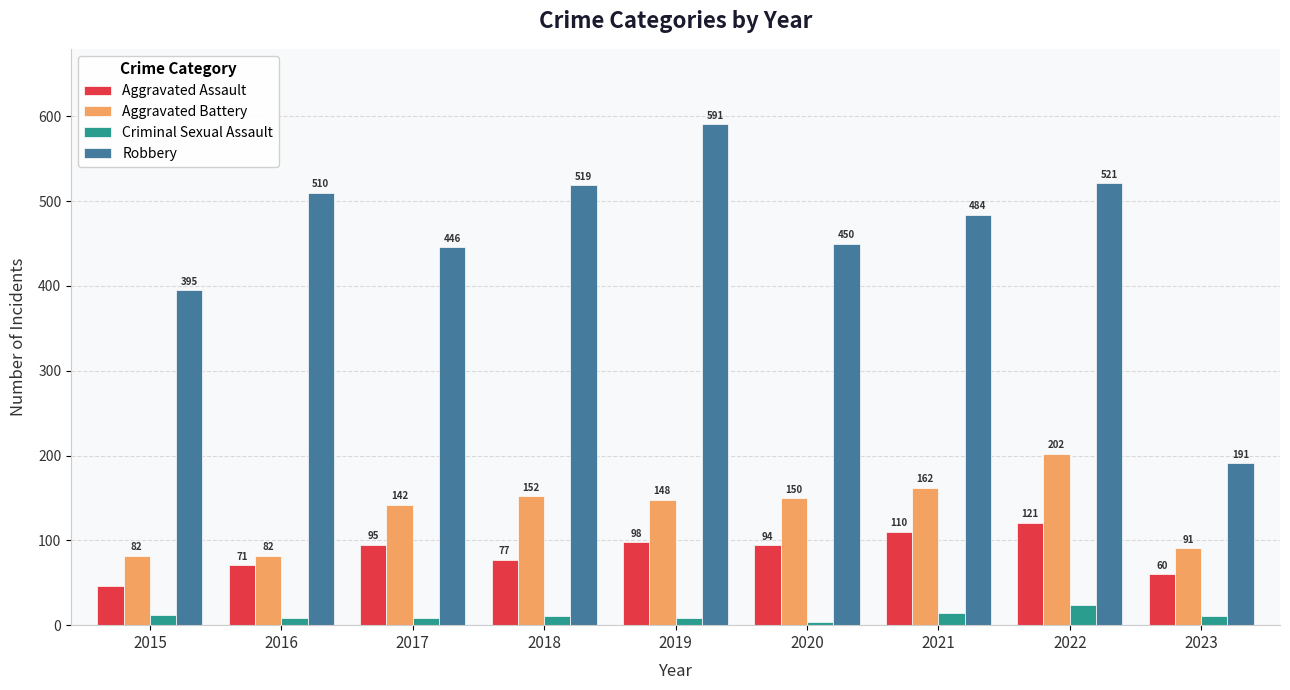

The value of Aggravated Assault at 2023 is 35. True or false?

False